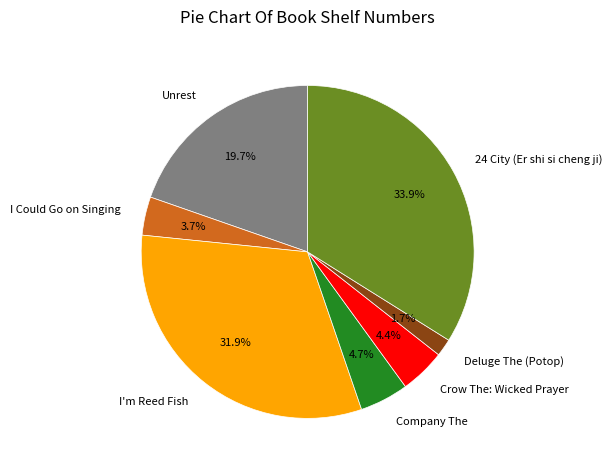

What portion of the pie excludes Unrest?

80.3%